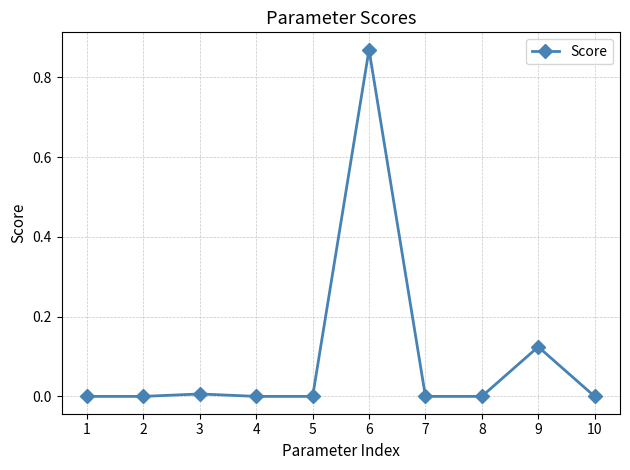

Which label corresponds to the largest value in the chart?

6